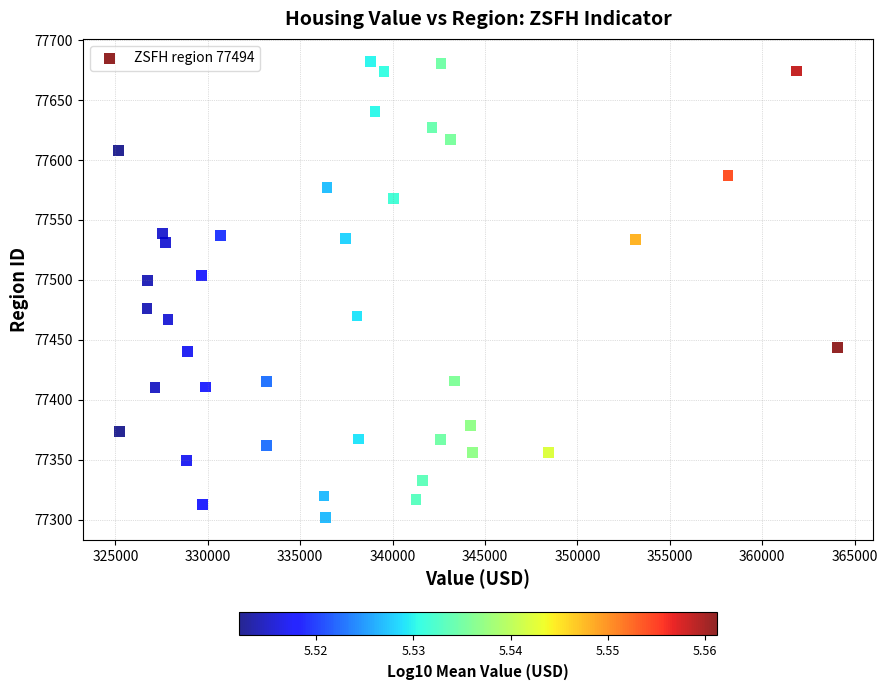

What Y value in the scatter plot is closest to 77492?

77499.7